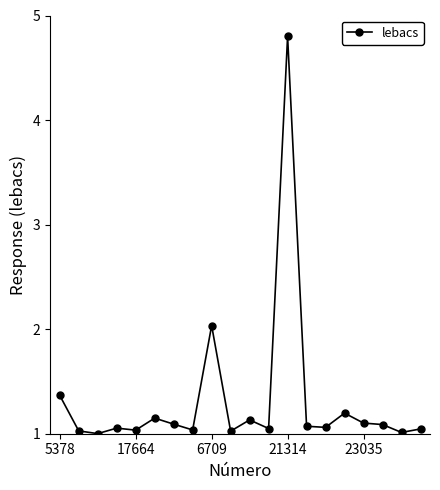

True or false: there are more than 2 points higher than both neighbors.

True